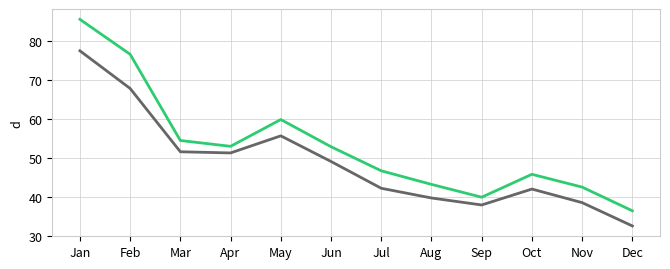

Which category has the lowest value across all series?

Dec